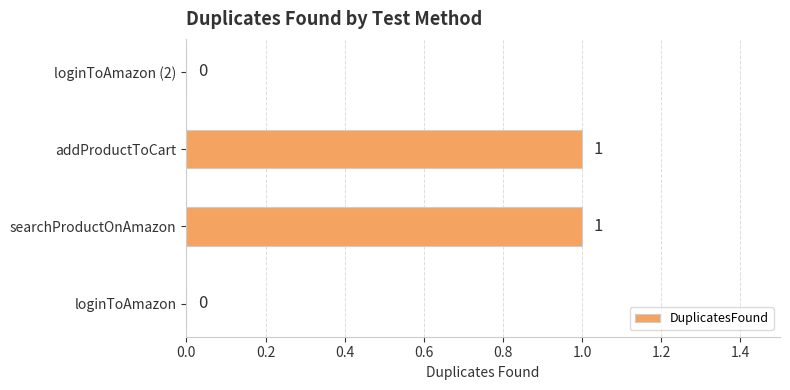

The value at loginToAmazon (2) is 0. True or false?

True